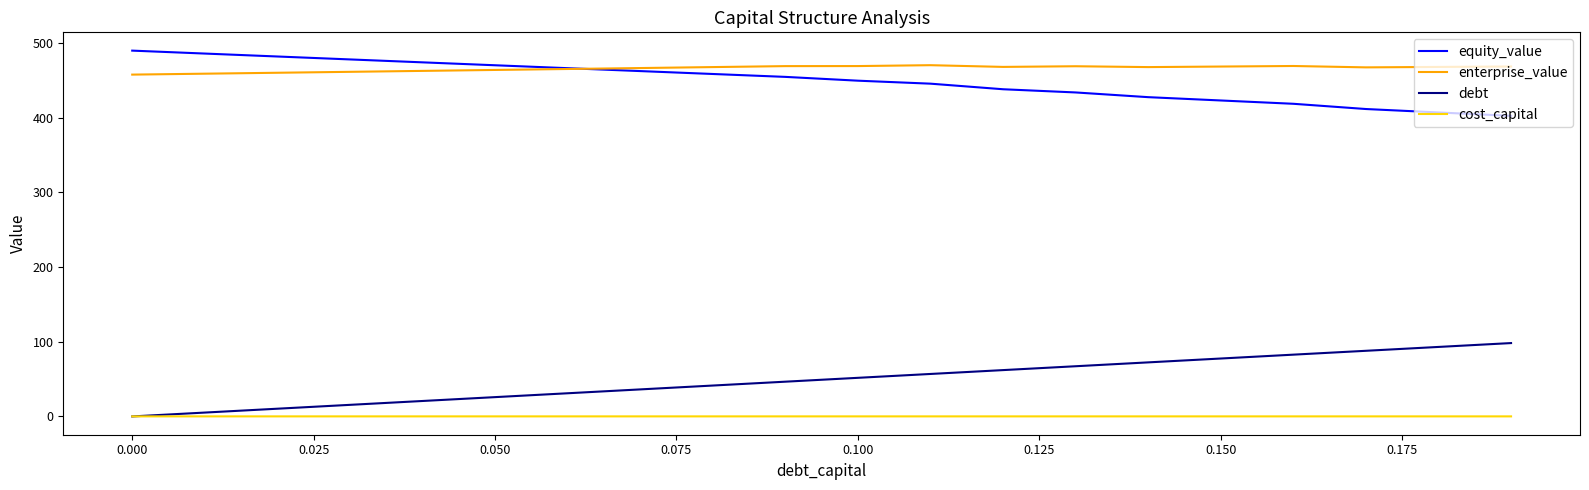

At how many categories does at least one series exceed 190?

20